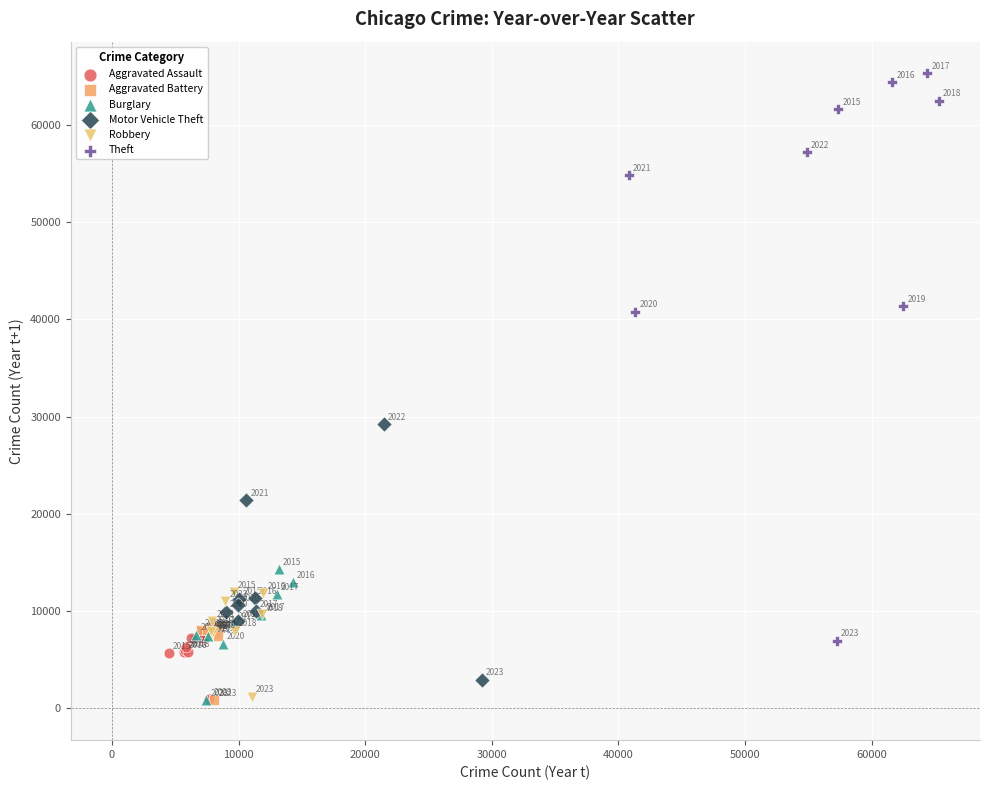

Which series reaches the maximum Y coordinate?

Theft